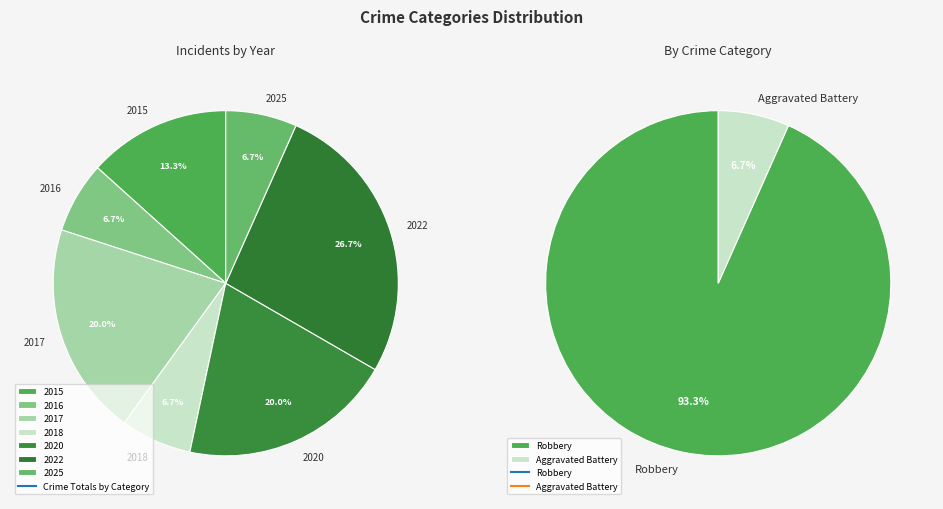

What percentage is the 2017 slice, to the nearest percent?

20%